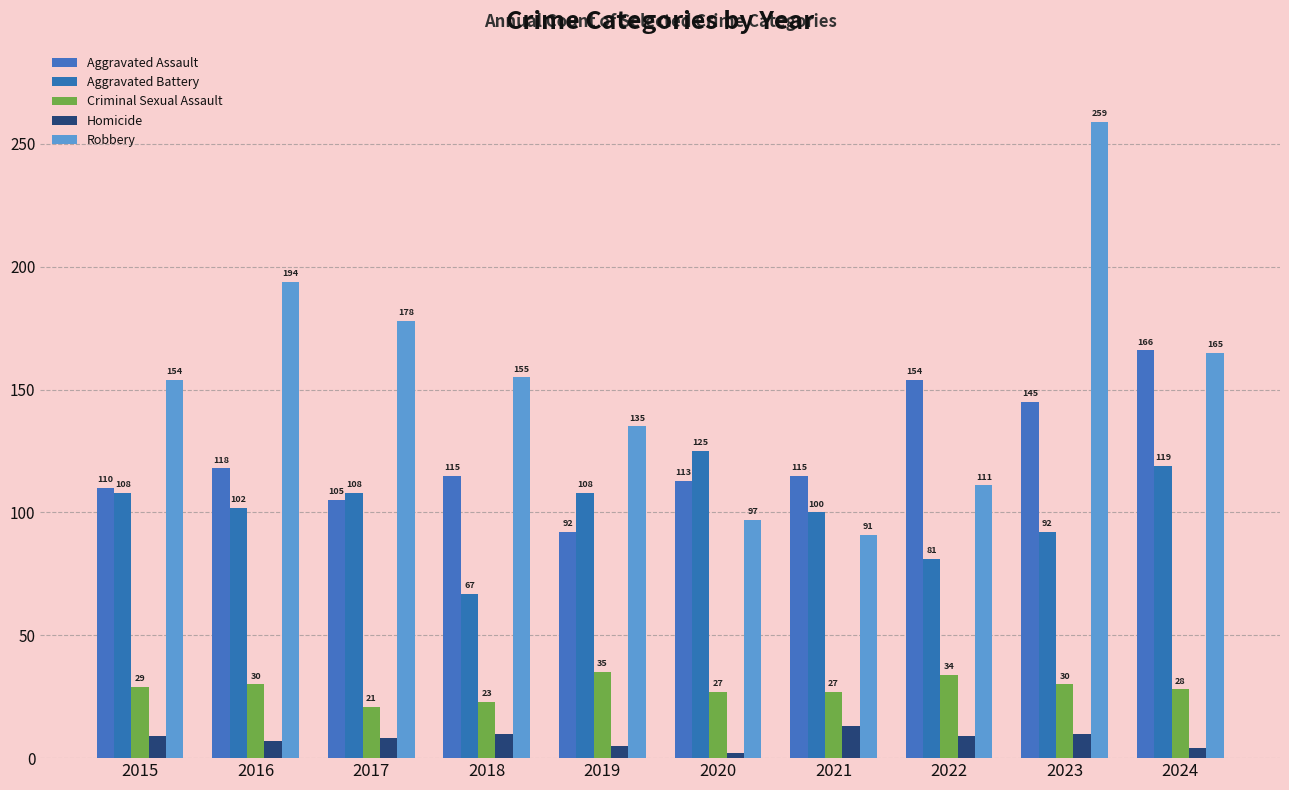

What is the average value of the Robbery series?

154